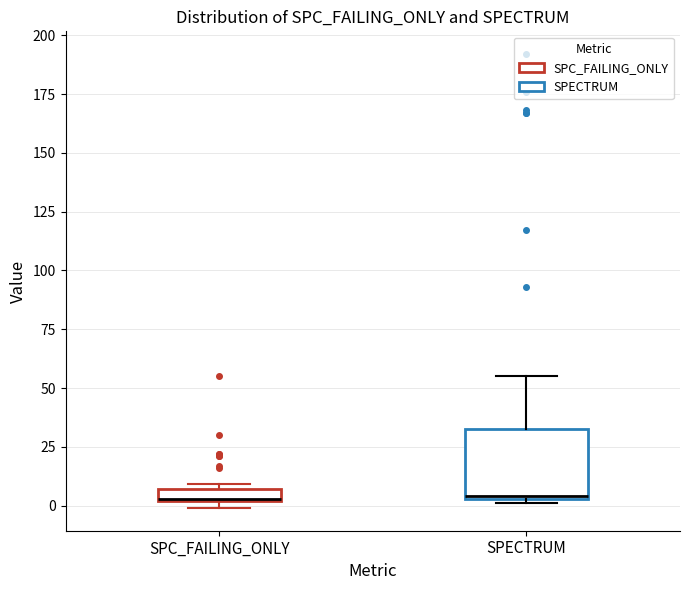

Which box is the tallest, from its lower edge to its upper edge?

SPECTRUM